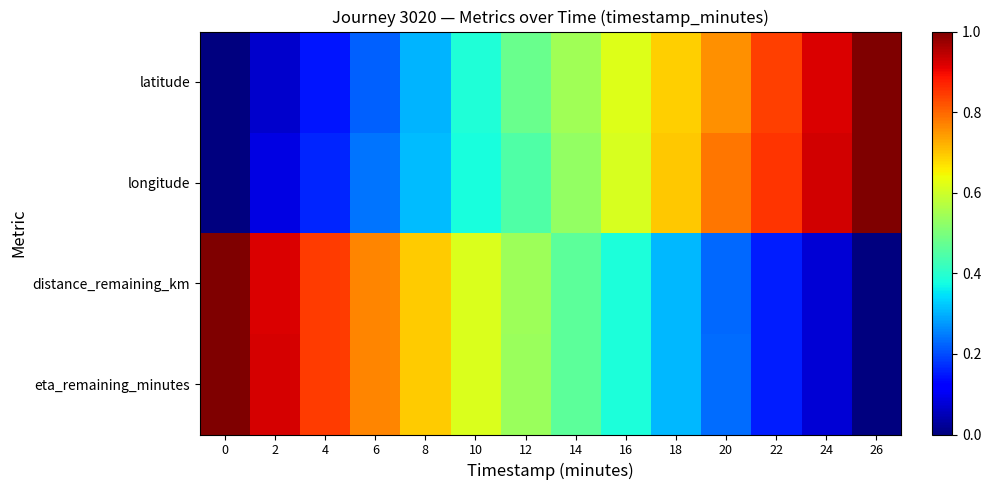

What is the difference between the highest and lowest values at 24?

0.9